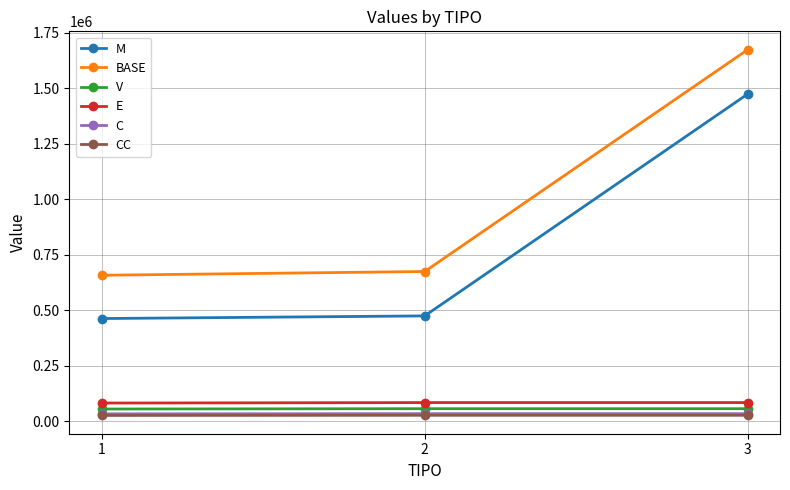

Which series has the largest total across all categories?

BASE